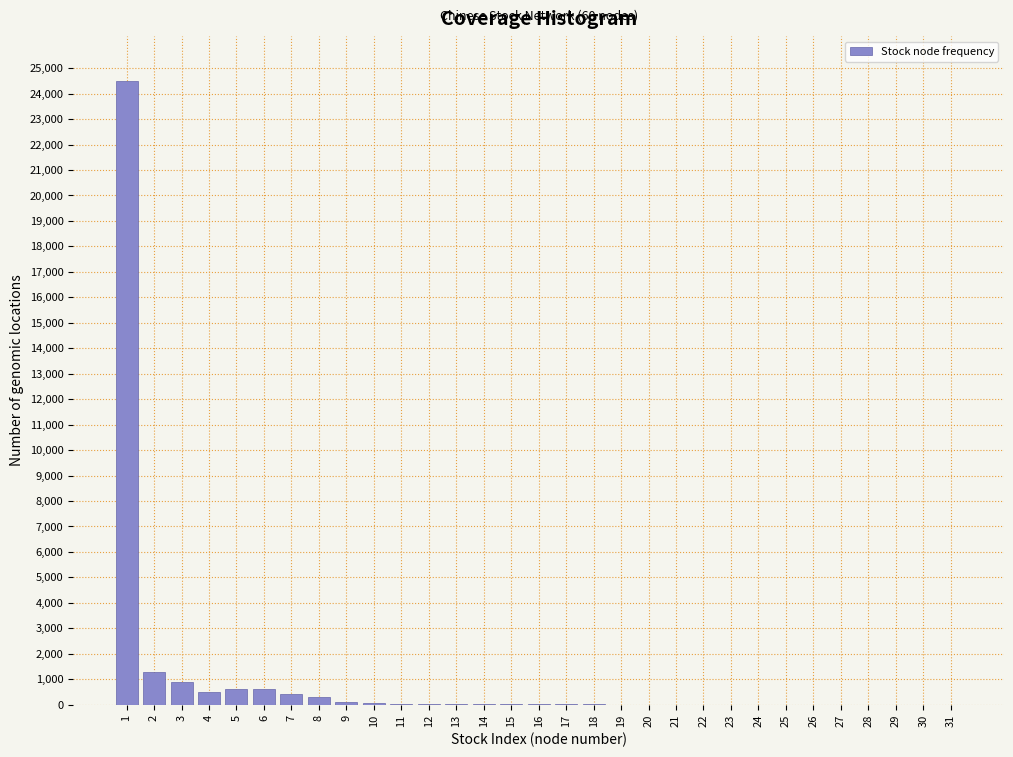

What is the maximum value shown in the chart?

24500